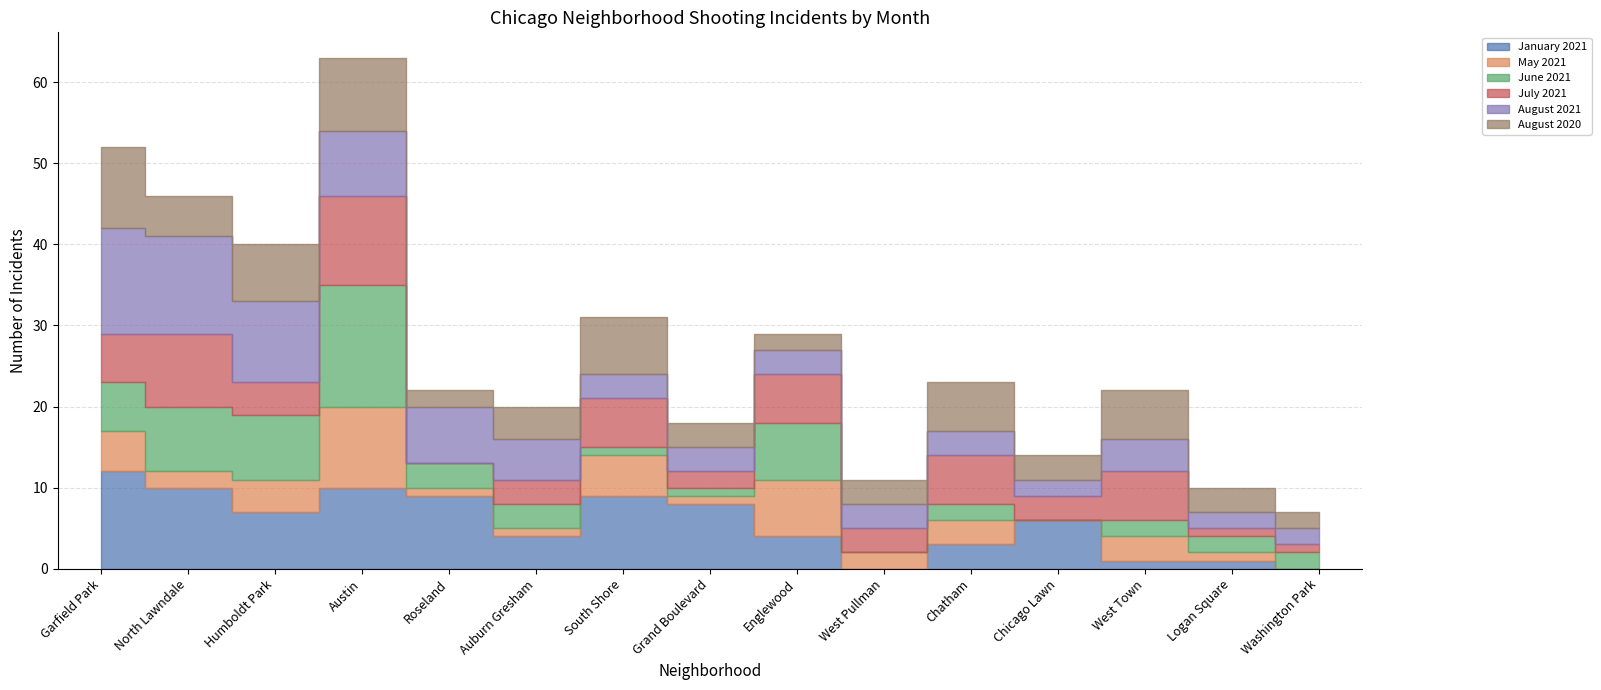

How many interior local valleys does the May 2021 series have?

4